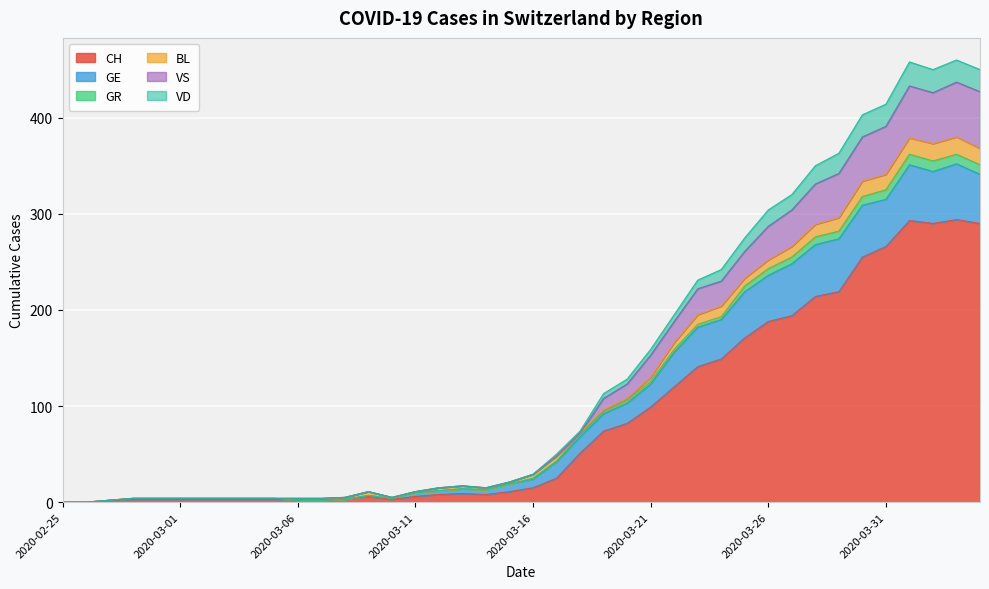

What is the highest value of the CH series?

294